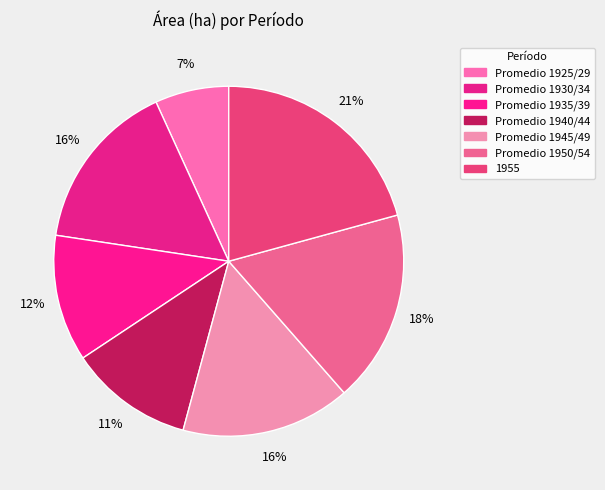

Rank the categories by value from highest to lowest.

1955, Promedio 1950/54, Promedio 1930/34, Promedio 1945/49, Promedio 1935/39, Promedio 1940/44, Promedio 1925/29